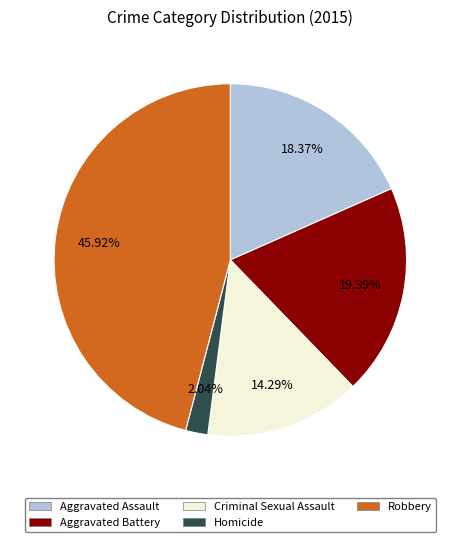

What is the smallest slice in the pie chart?

Homicide